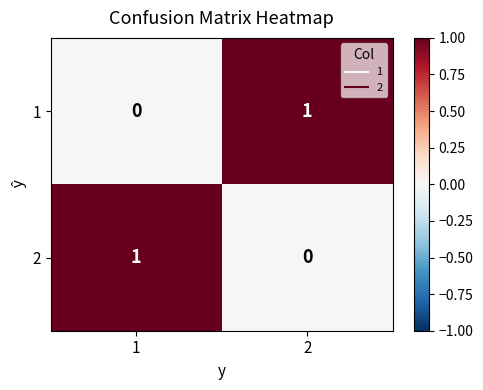

Count the number of data series in this chart.

2